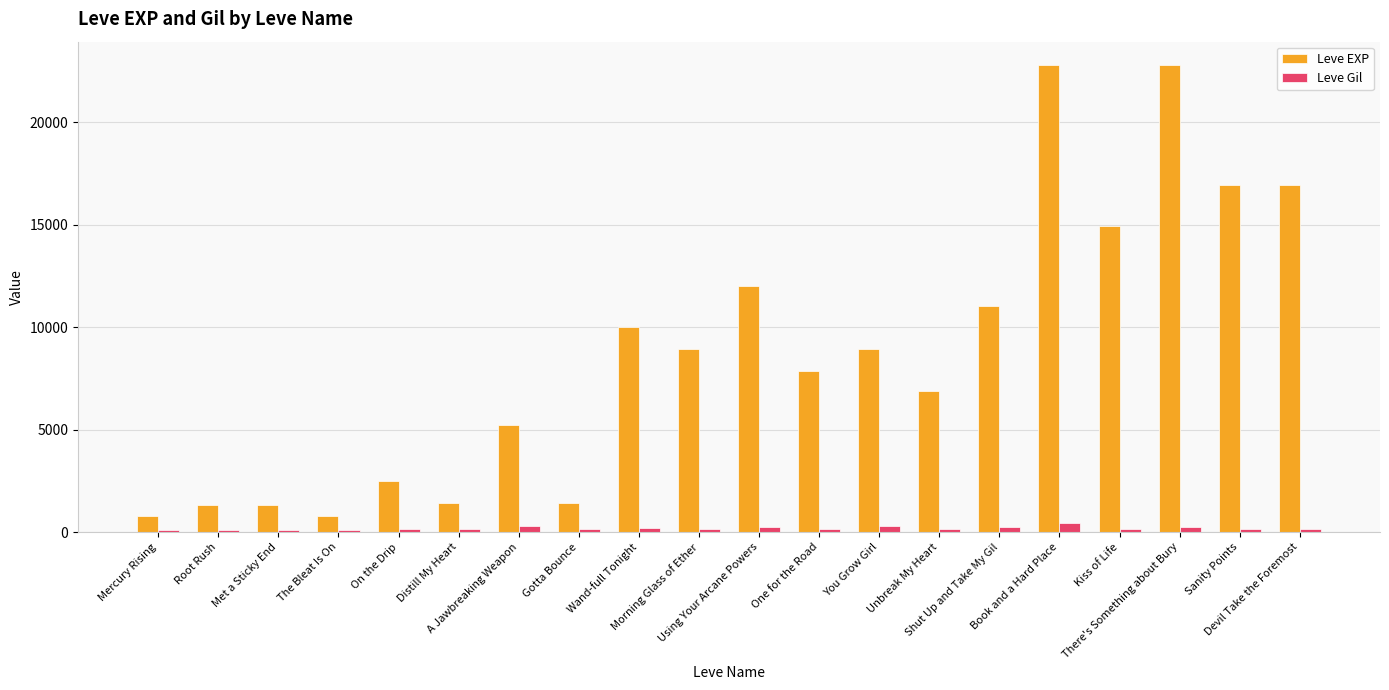

What is the sum of all Leve Gil values?

3860